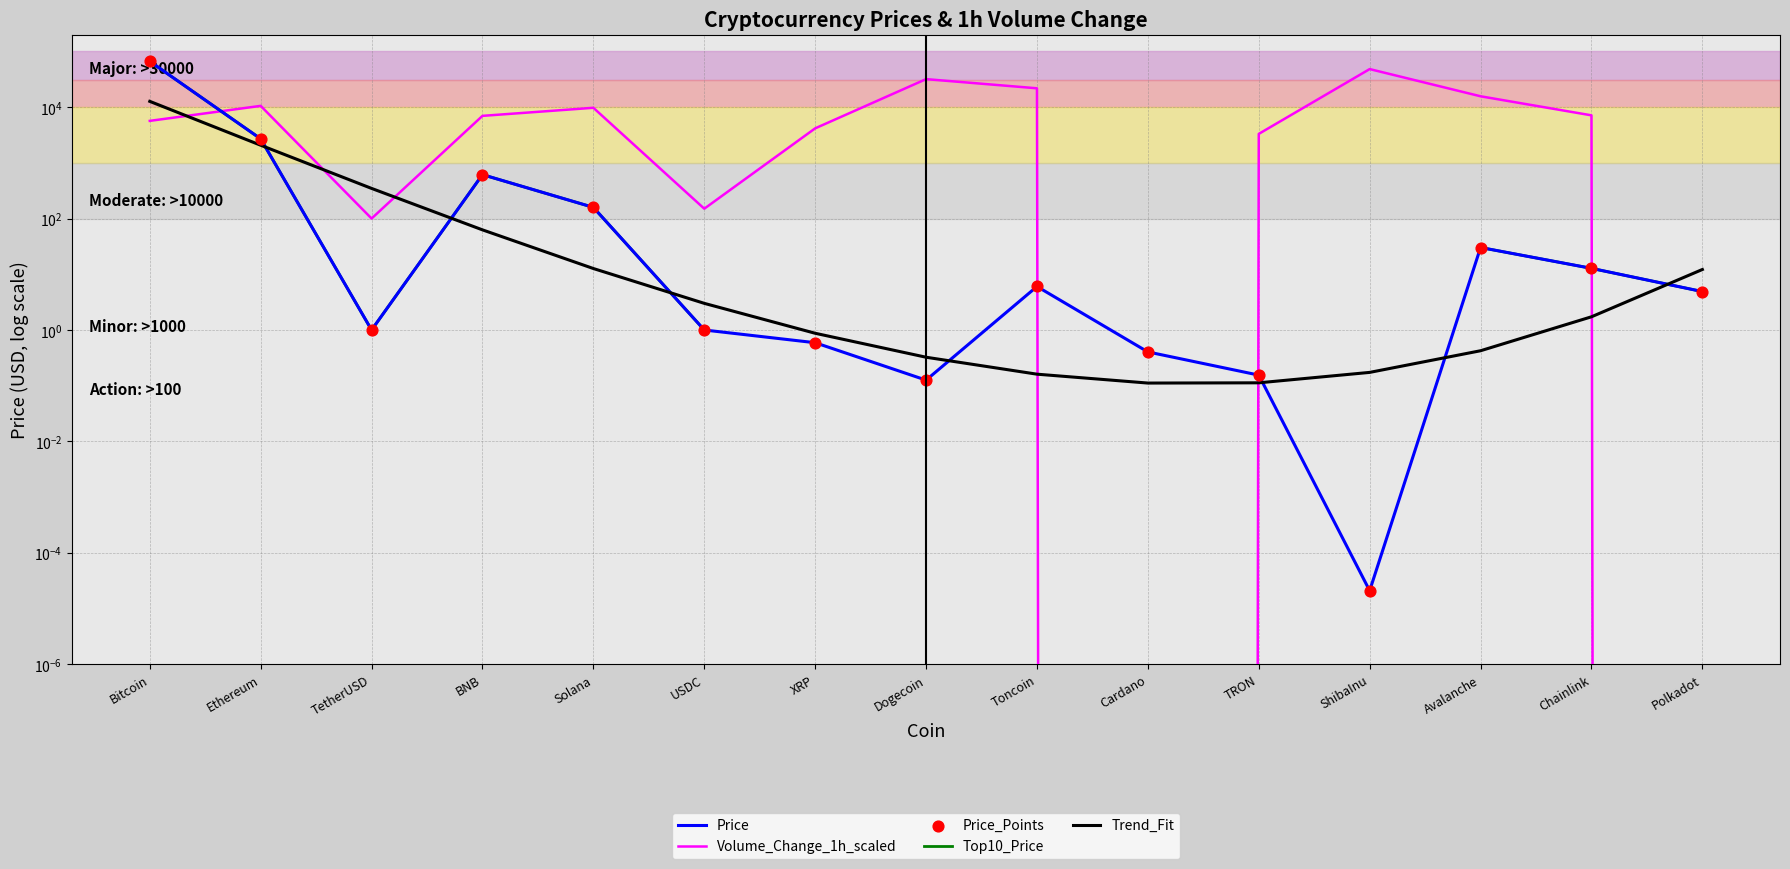

At how many categories does at least one series exceed 460?

11